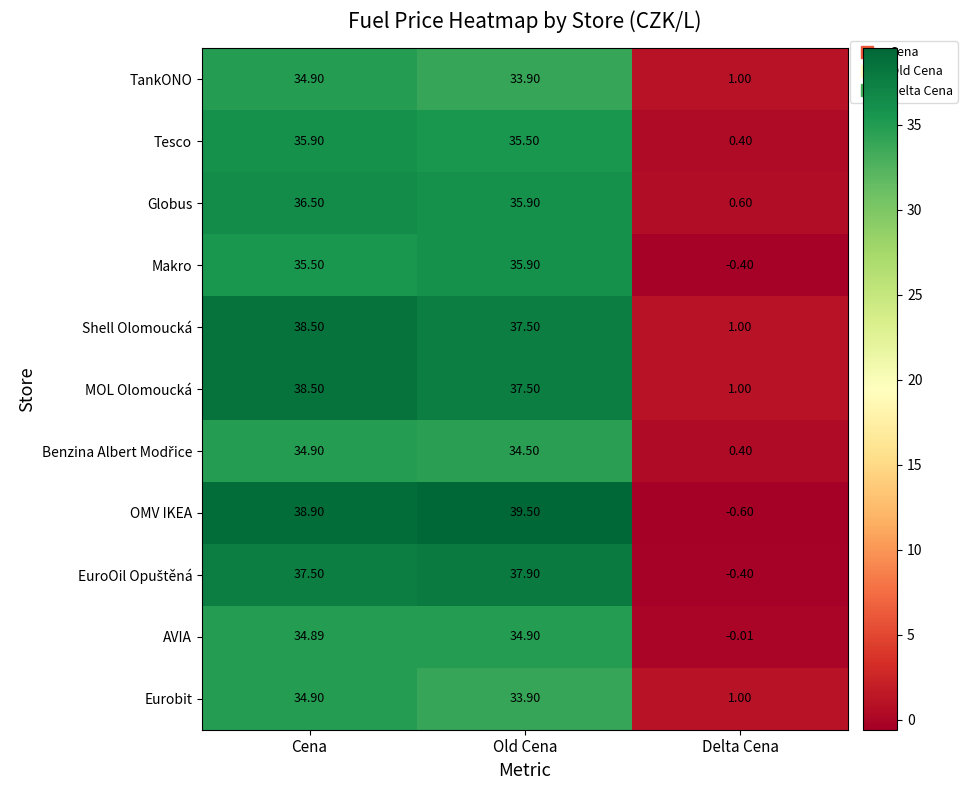

Which label corresponds to the smallest value in the chart?

Delta Cena